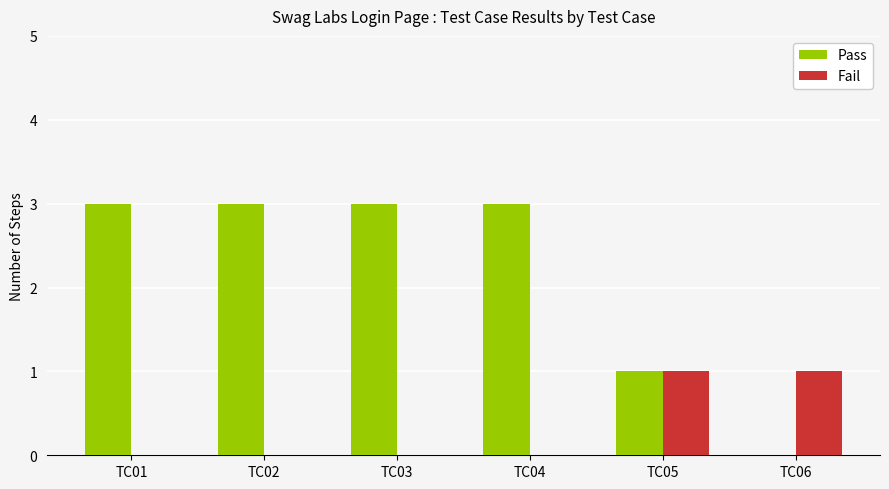

Is the value of Pass at TC04 greater than the value of Fail at TC06?

Yes